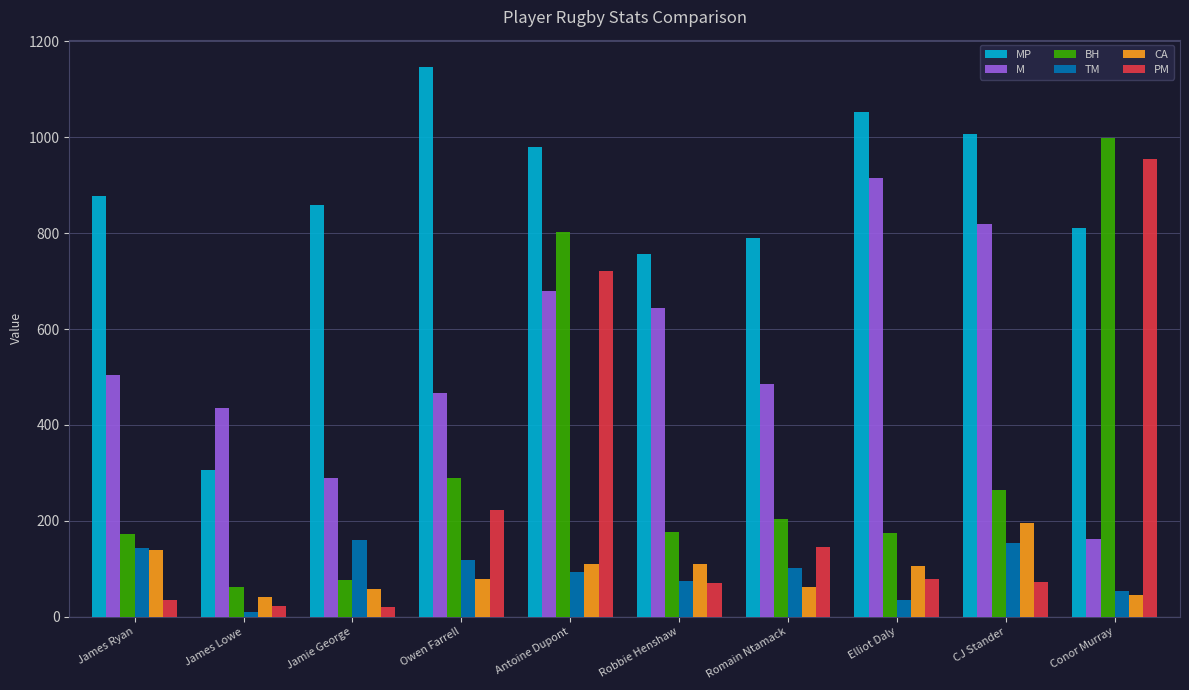

How many distinct data groups are displayed?

6